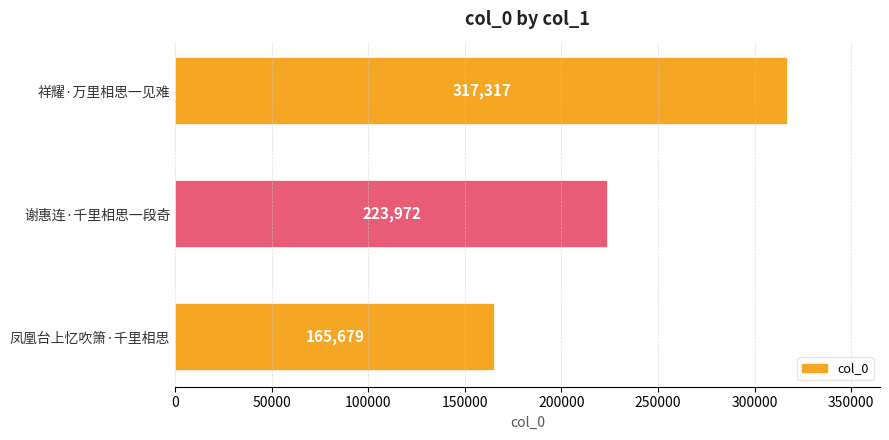

List the labels in order of value, smallest first.

凤凰台上忆吹箫·千里相思, 谢惠连·千里相思一段奇, 祥耀·万里相思一见难